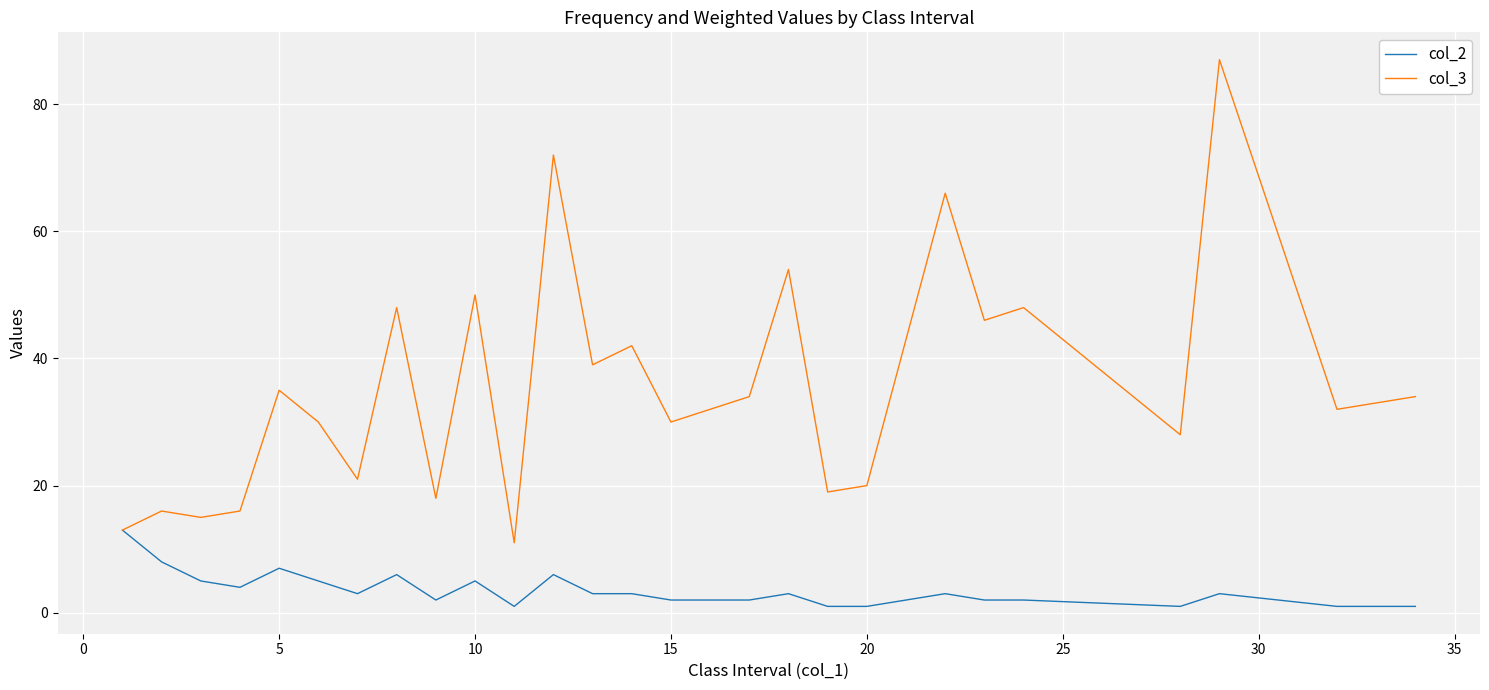

Which series has the largest total across all categories?

col_3